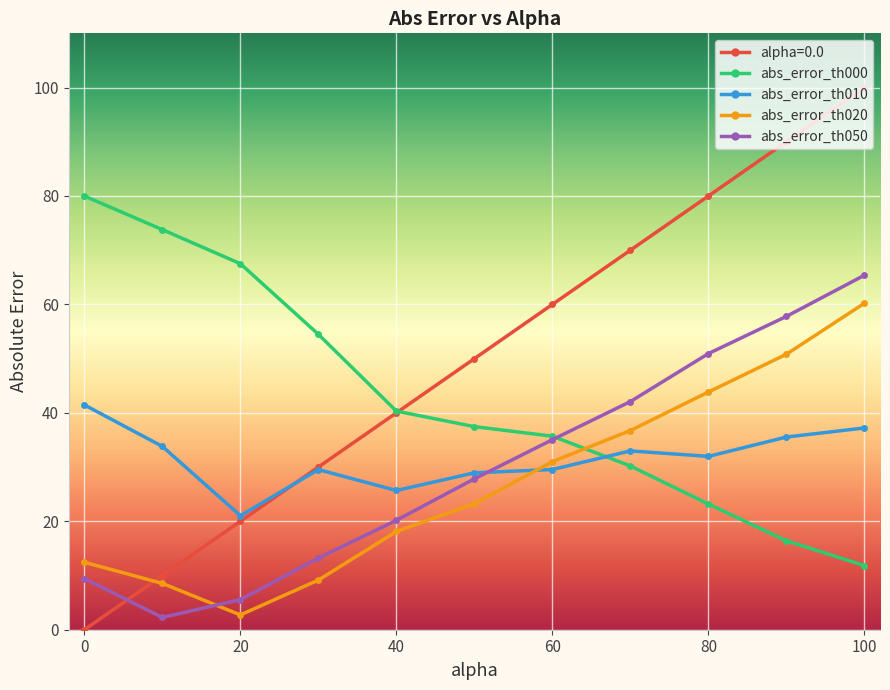

Which series has the largest range (max minus min)?

alpha=0.0